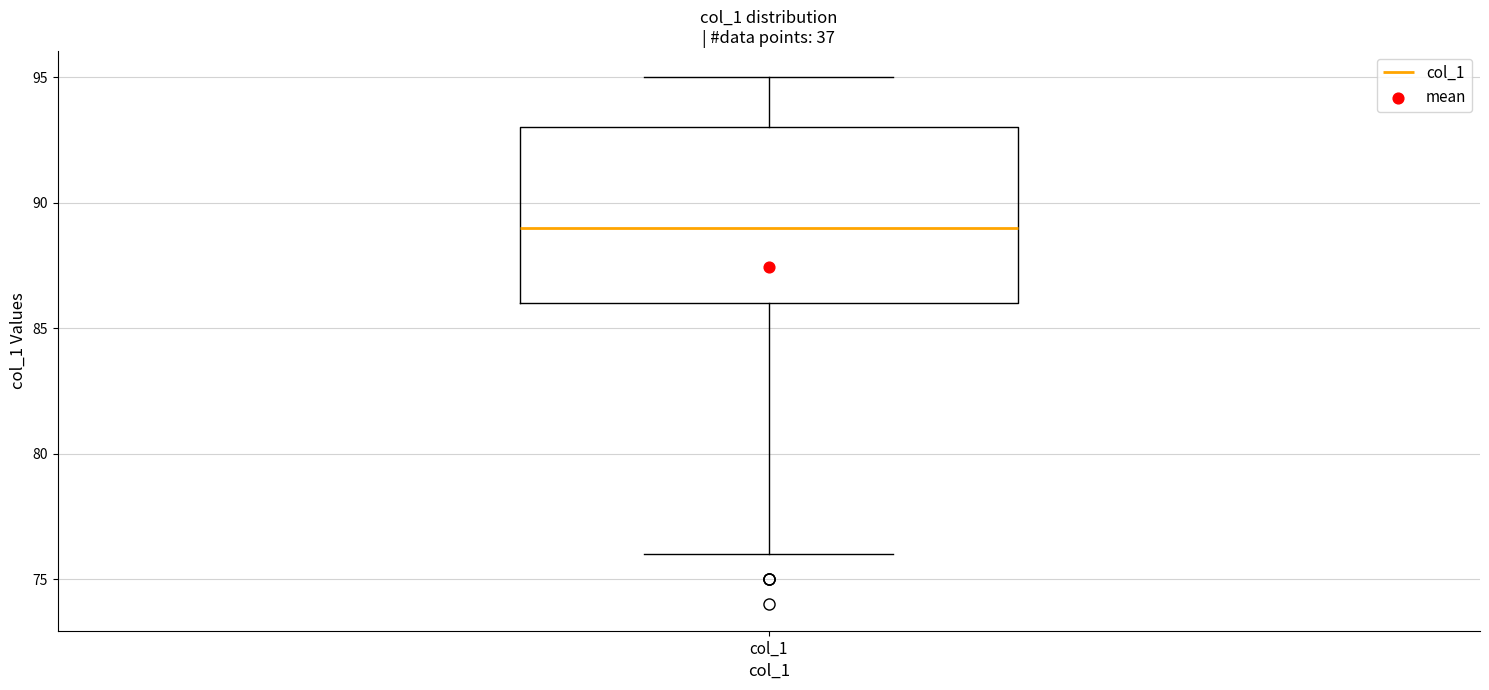

Read this box plot against the y-axis: the position of the median line, the range covered by the box, and the ends of both whiskers. The values are not printed on the chart, so give them approximately, as read against the axis.

median 89, box 86 to 93, whiskers 76 to 95